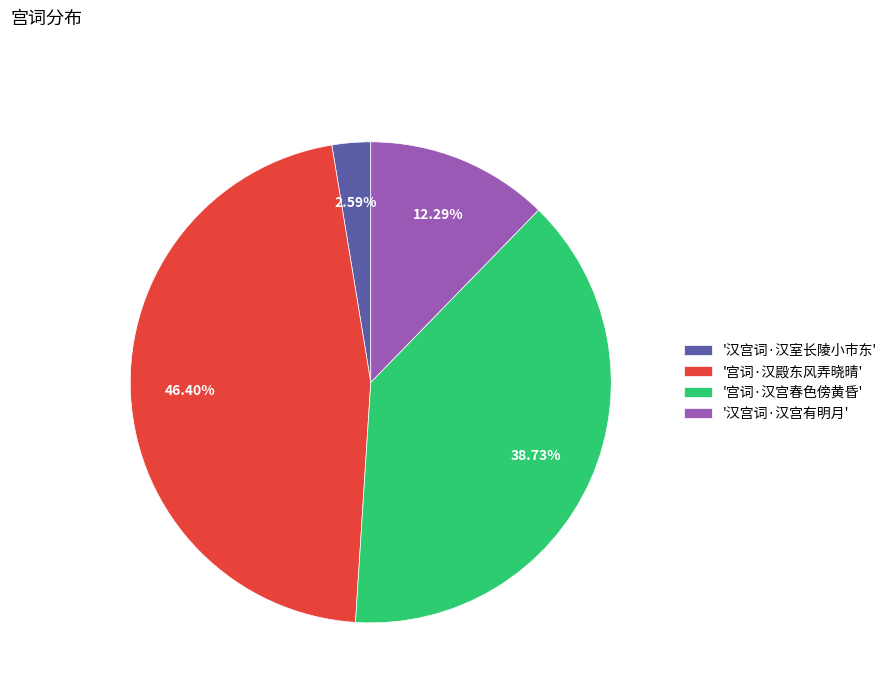

Rank the categories by value from highest to lowest.

'宫词·汉殿东风弄晓晴', '宫词·汉宫春色傍黄昏', '汉宫词·汉宫有明月', '汉宫词·汉室长陵小市东'